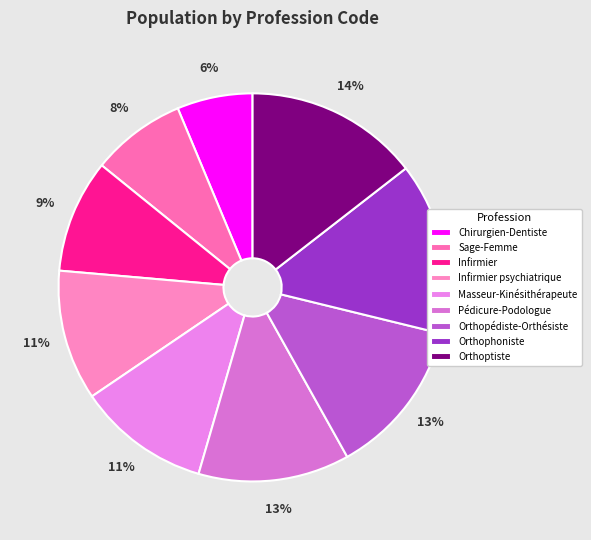

Between Chirurgien-Dentiste and Orthoptiste, which is larger?

Orthoptiste